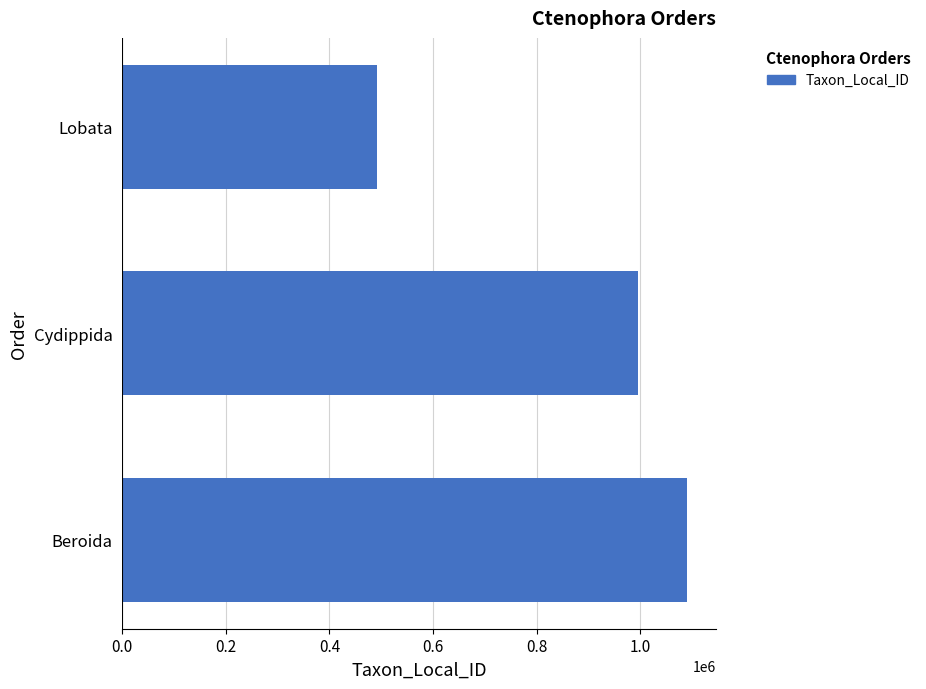

Which has a higher value, Lobata or Beroida?

Beroida